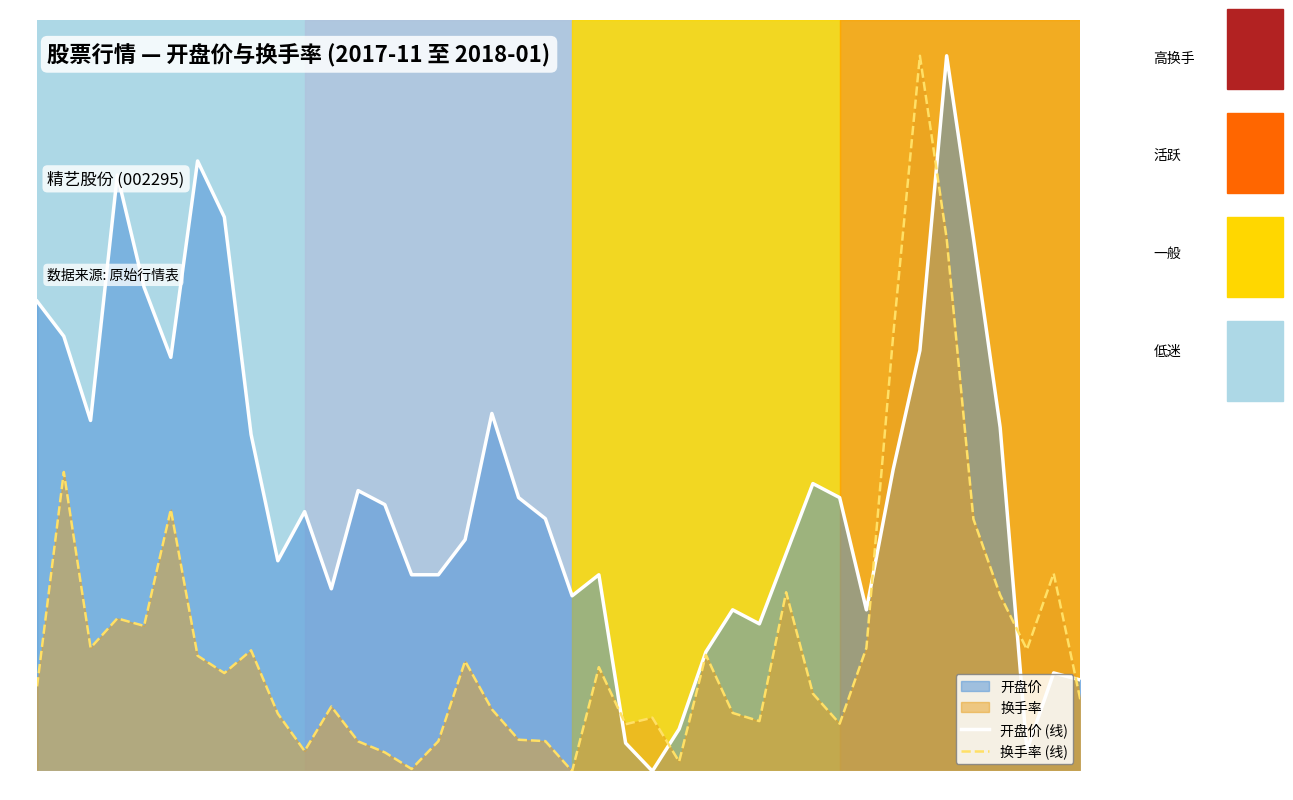

What is the difference between the maximum and second lowest values in the 开盘价 (线) series?

1.0